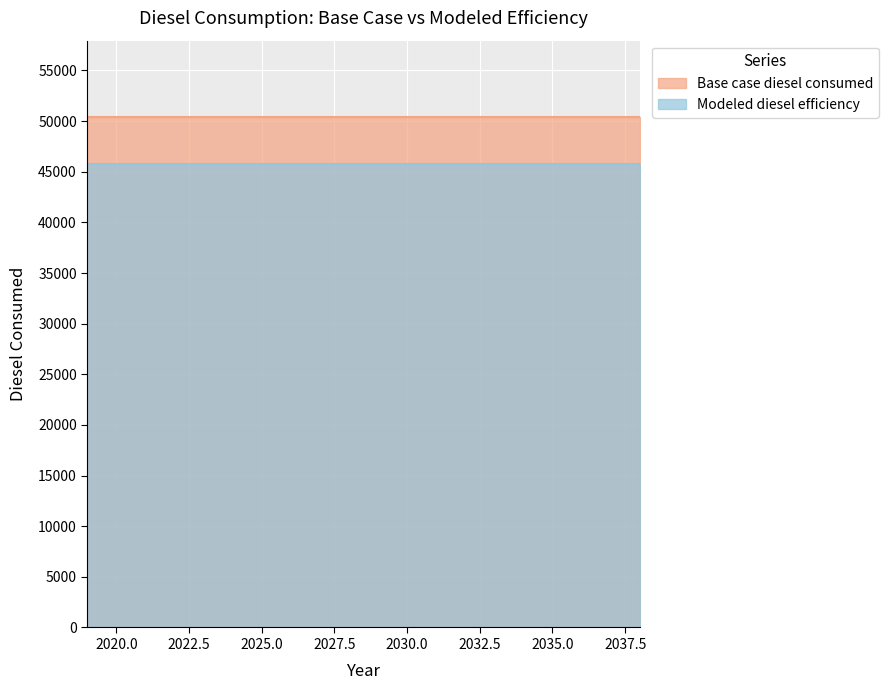

Is the value of Base case diesel consumed at 2037 greater than the value of Modeled diesel efficiency at 2028?

Yes